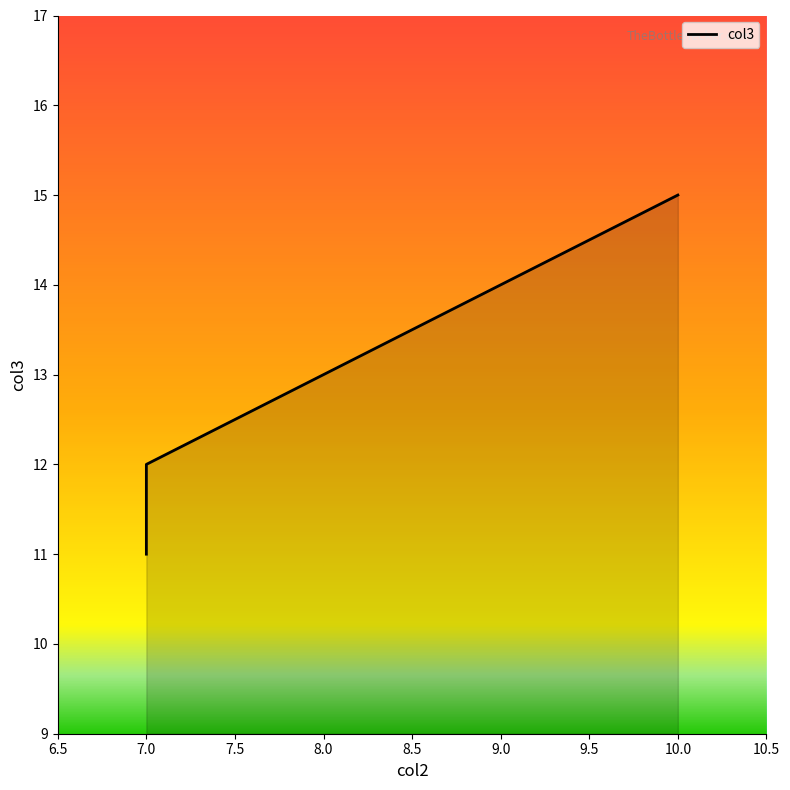

Rank the categories by value from highest to lowest.

10, 9, 8, 7, 7